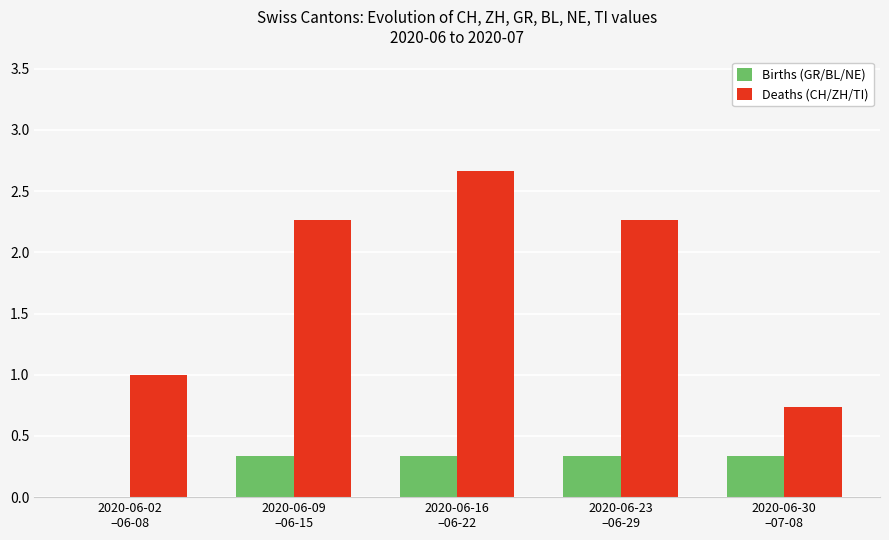

What is the sum of all Births (GR/BL/NE) values?

1.3